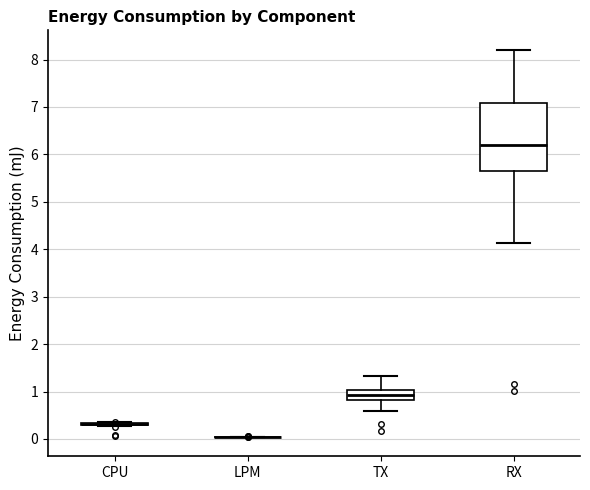

Comparing the boxes themselves (not the whiskers), which one is the tallest?

RX